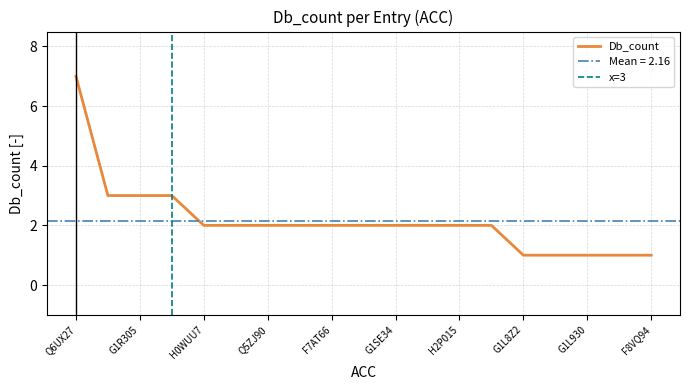

Reading left to right, list all the values displayed in this chart.

Q6UX27=7	G3R4H0=3	G1R305=3	H2QH33=3	H0WUU7=2	G1LCR7=2	Q5ZJ90=2	M3W256=2	F7AT66=2	E2RCR2=2	G1SE34=2	F1RNI6=2	H2P015=2	F6V512=2	G1L8Z2=1	F7IT18=1	G1L930=1	G1L998=1	F8VQ94=1